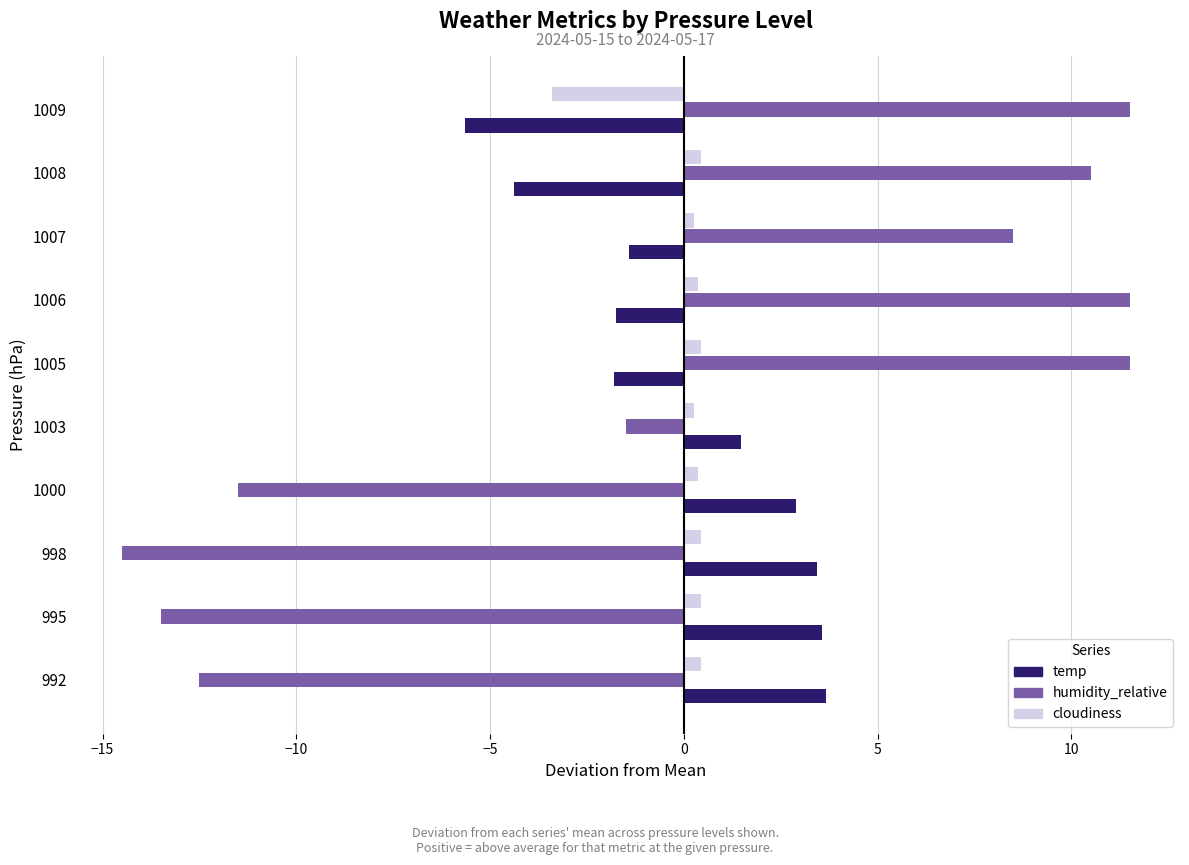

Which series has the largest range (max minus min)?

humidity_relative